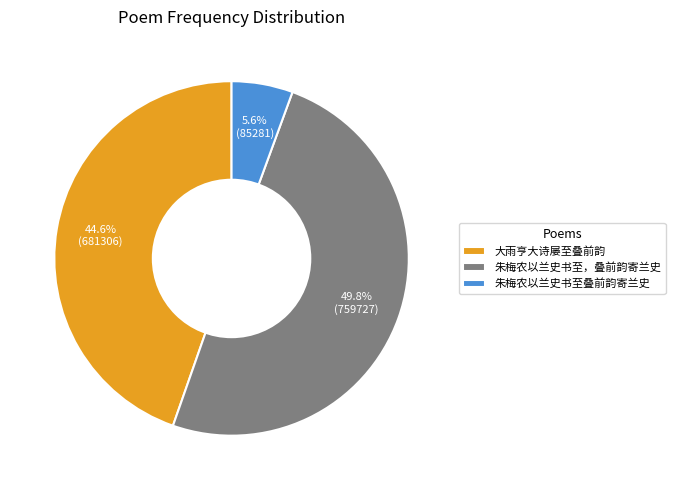

The 朱梅农以兰史书至，叠前韵寄兰史 slice represents 37% of the pie. True or false?

False